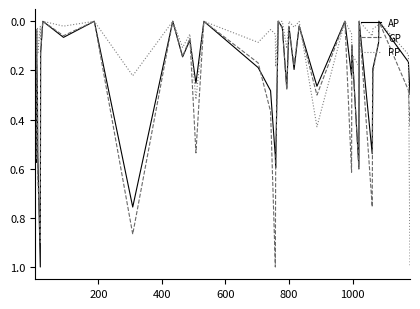

Does the chart display data point markers on the line(s)?

No